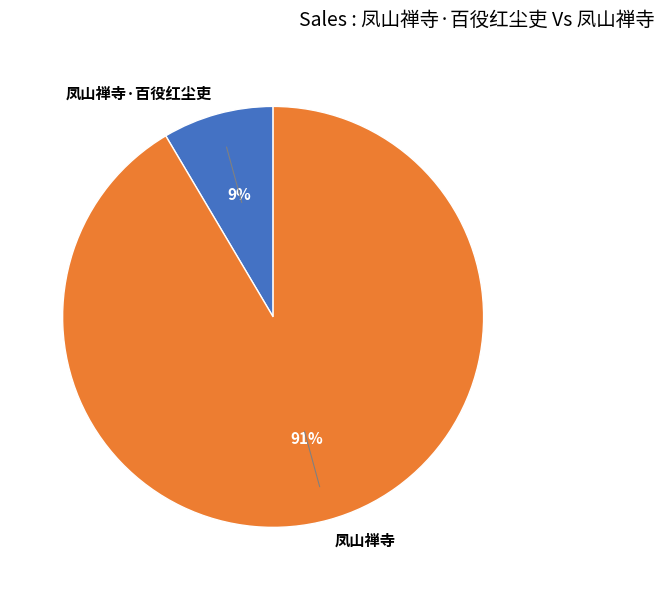

True or false: 凤山禅寺 accounts for 91% of the total.

True